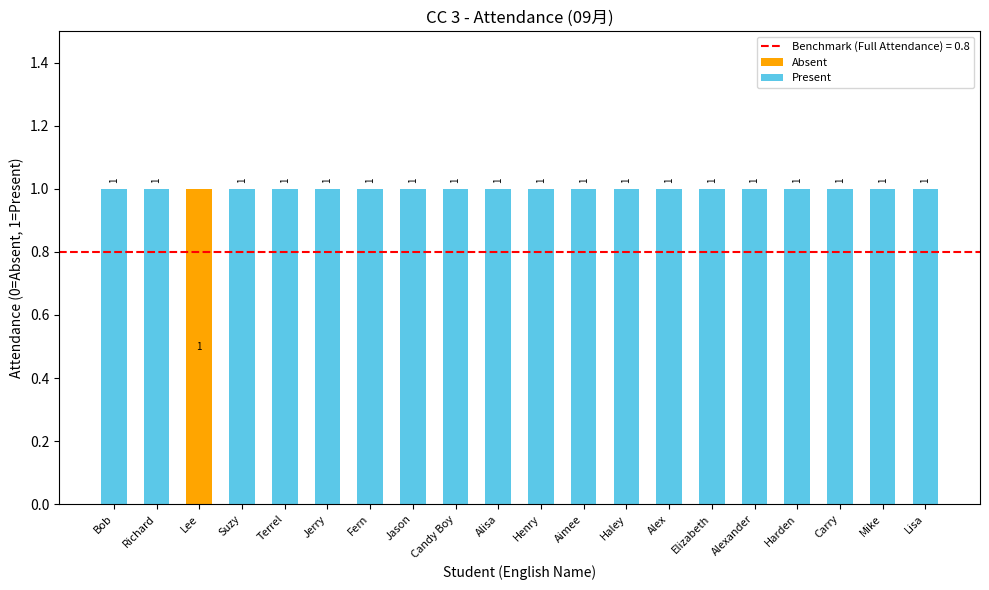

Which category has the highest value in the Absent series?

Lee